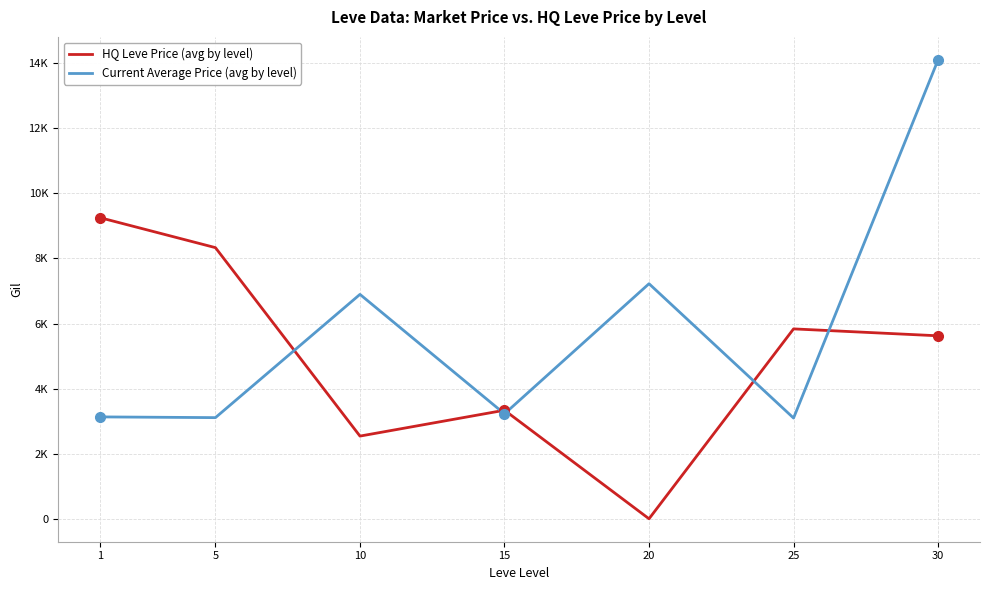

What are all the series names shown in the legend?

HQ Leve Price (avg by level), Current Average Price (avg by level)